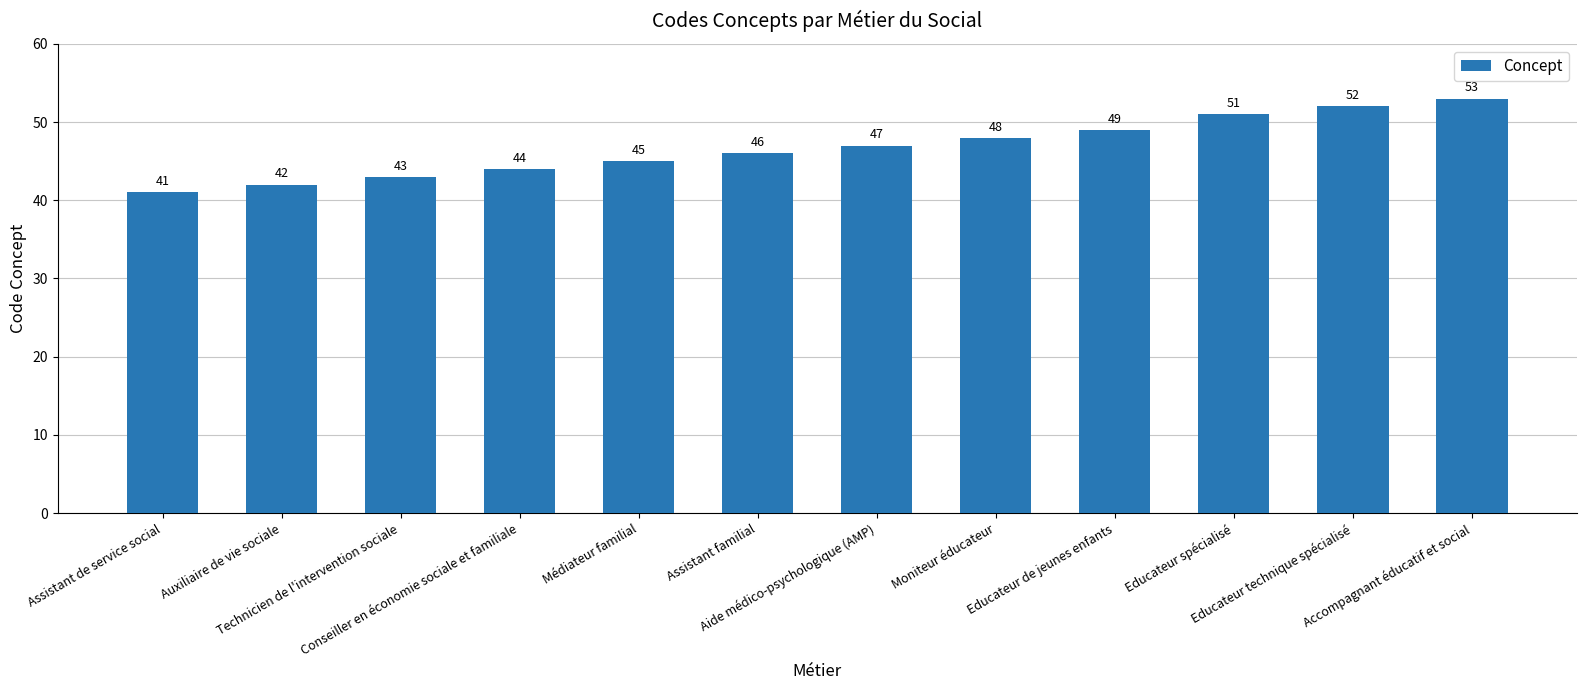

Does the chart contain stacked bars?

No